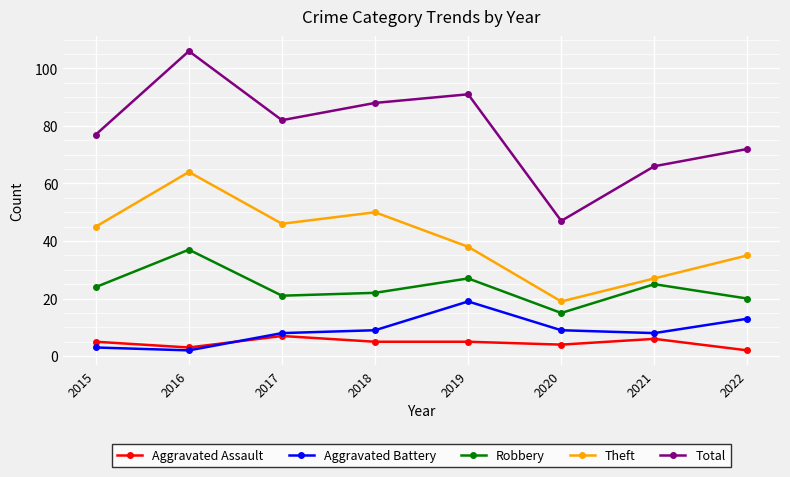

Reading right to left, transcribe all the data shown in this chart.

Aggravated Assault: 2022=2	2021=6	2020=4	2019=5	2018=5	2017=7	2016=3	2015=5
Aggravated Battery: 2022=13	2021=8	2020=9	2019=19	2018=9	2017=8	2016=2	2015=3
Robbery: 2022=20	2021=25	2020=15	2019=27	2018=22	2017=21	2016=37	2015=24
Theft: 2022=35	2021=27	2020=19	2019=38	2018=50	2017=46	2016=64	2015=45
Total: 2022=72	2021=66	2020=47	2019=91	2018=88	2017=82	2016=106	2015=77